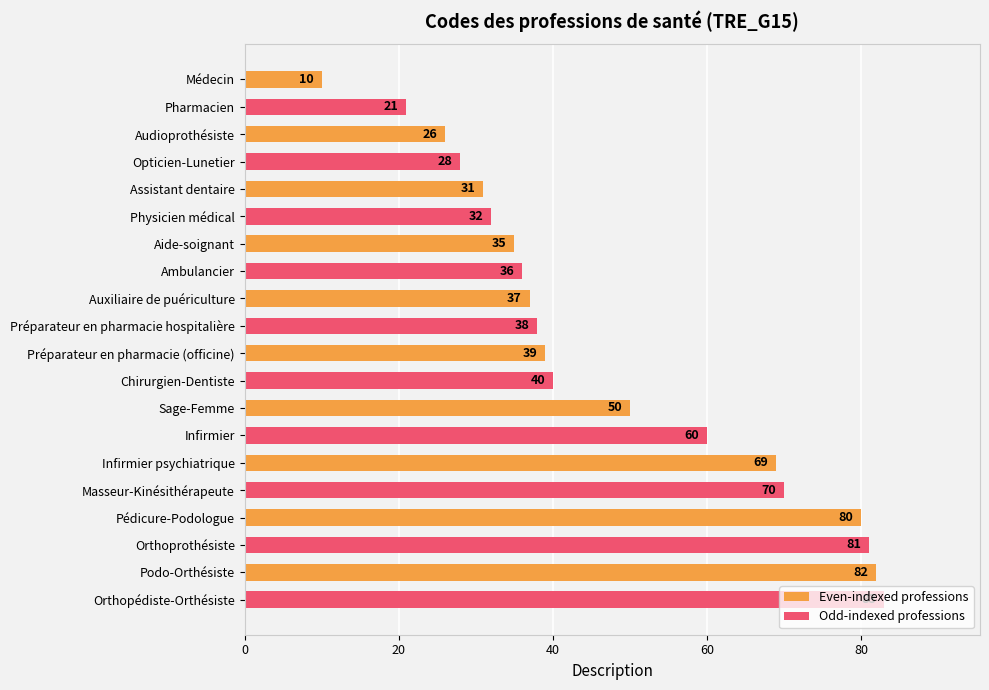

What position from the bottom is Masseur-Kinésithérapeute?

5